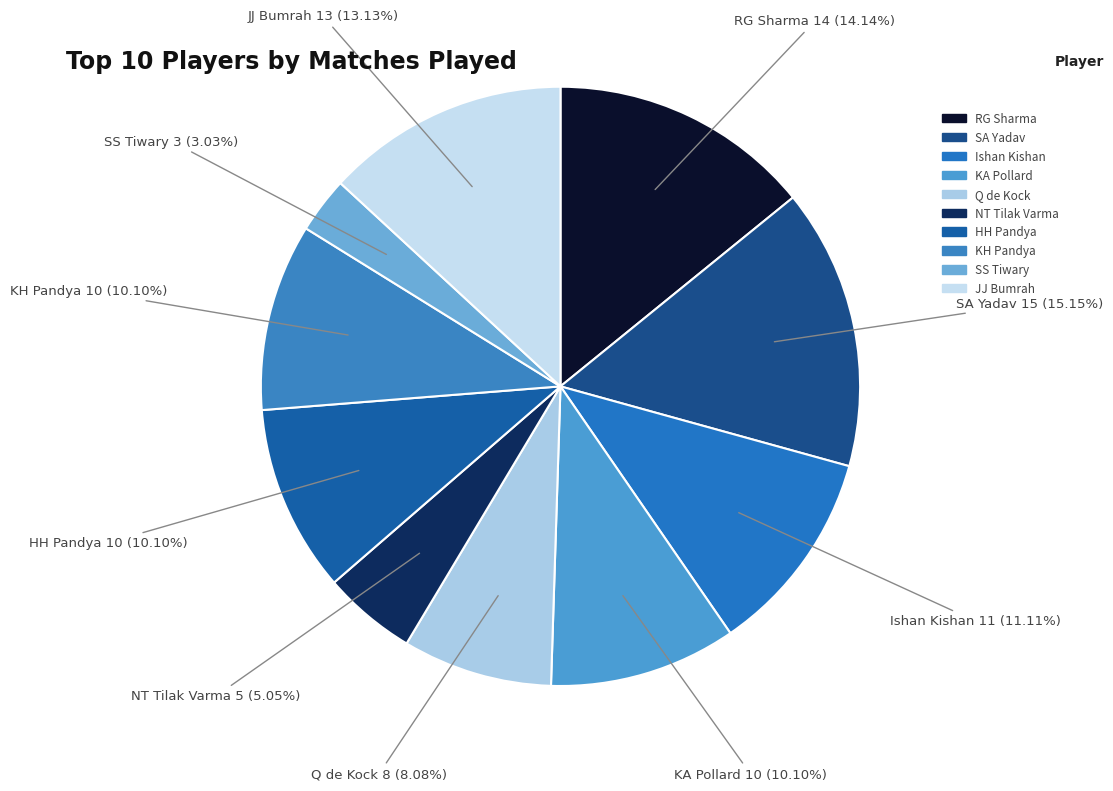

Is there any slice that represents more than half of the pie?

No